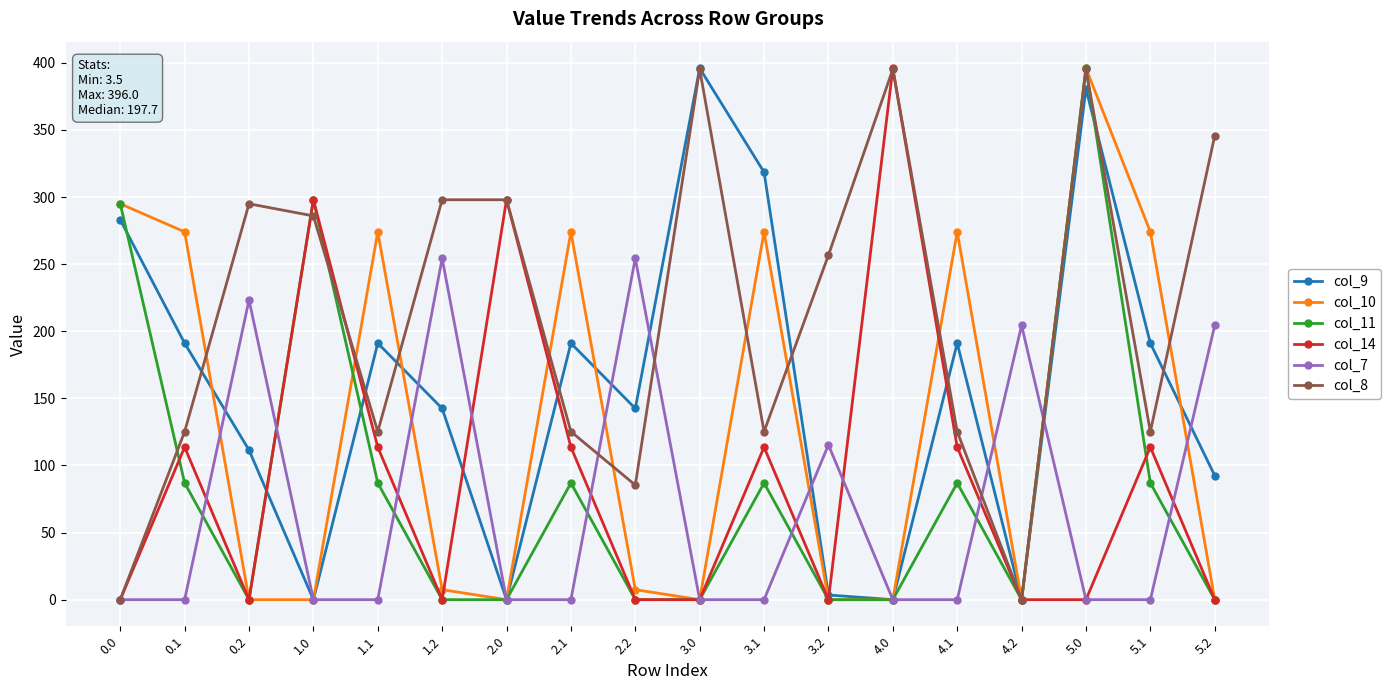

What is the total value across all series at 2.0?

596.0